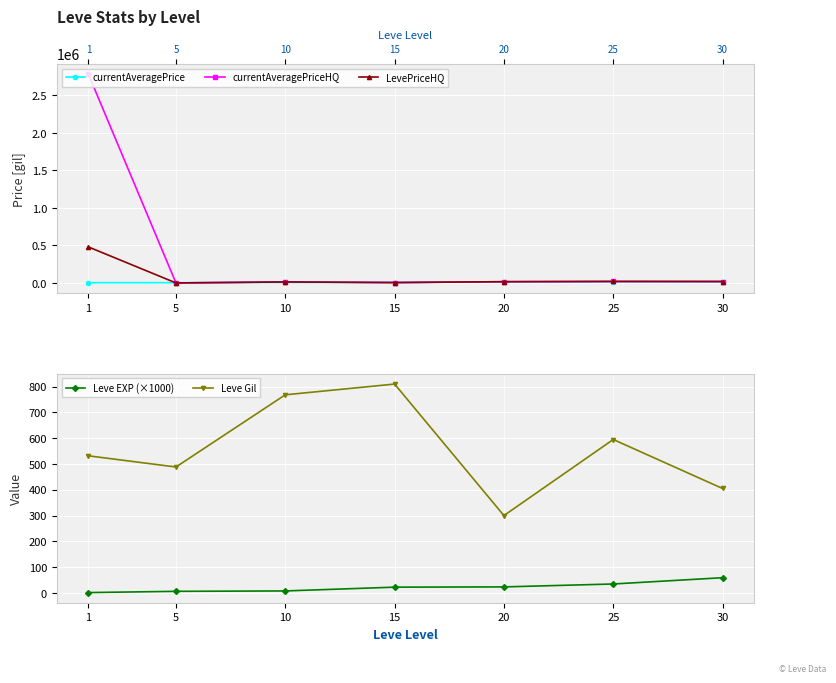

In Leve Gil, how many points are lower than both neighbors (excluding endpoints)?

2